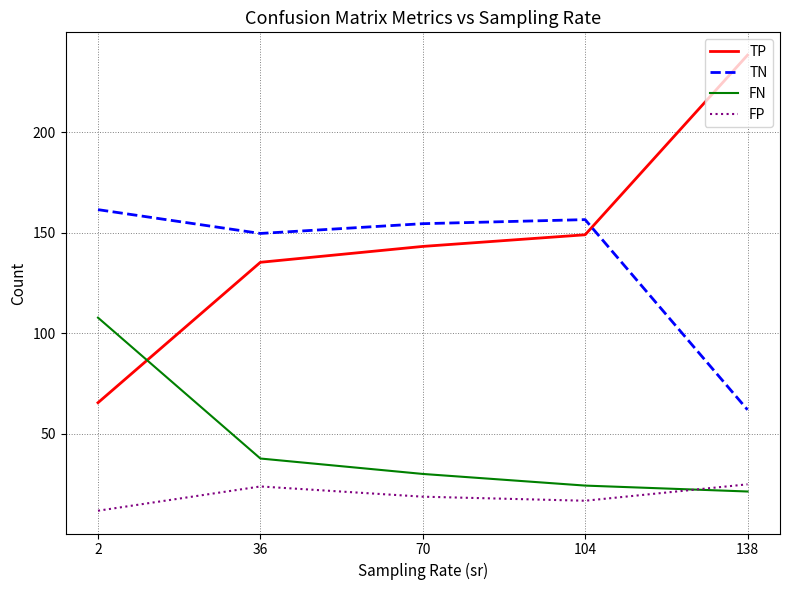

At which label does FN reach its minimum?

138